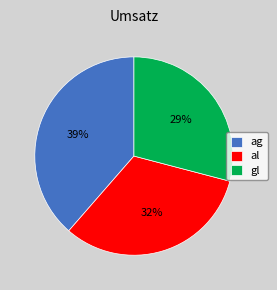

Between al and gl, which is larger?

al